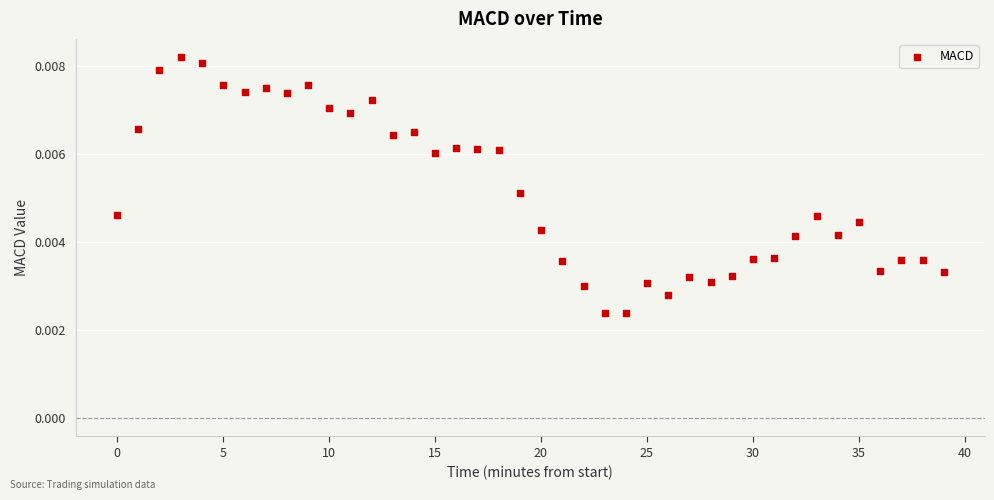

What is the range of X values (max minus min)?

39.0